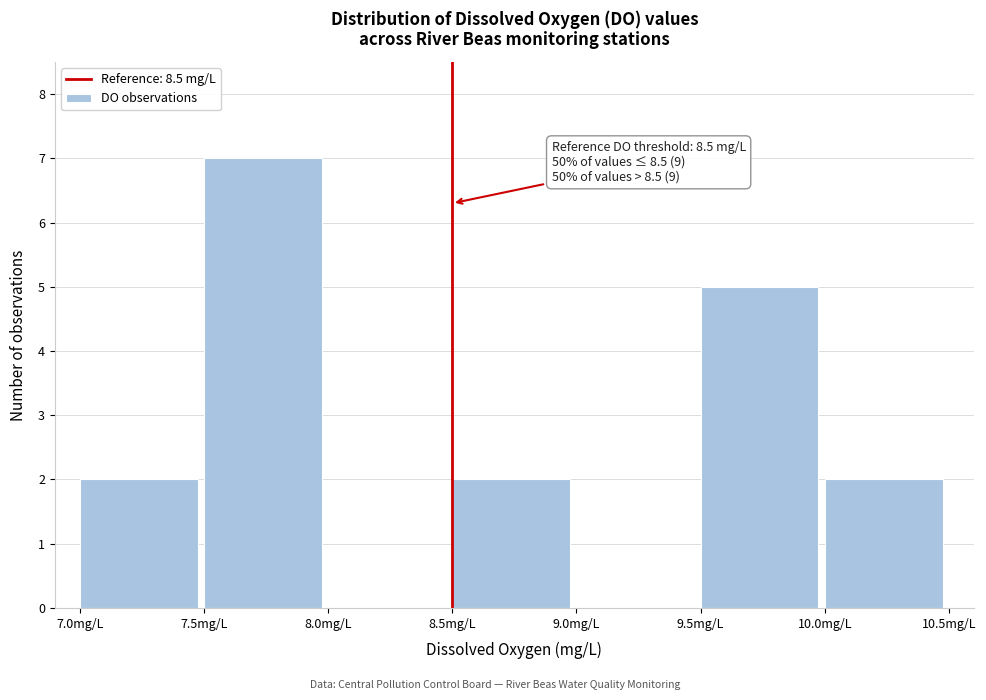

Which range on the x-axis has the tallest bar?

7.5 to 8.0